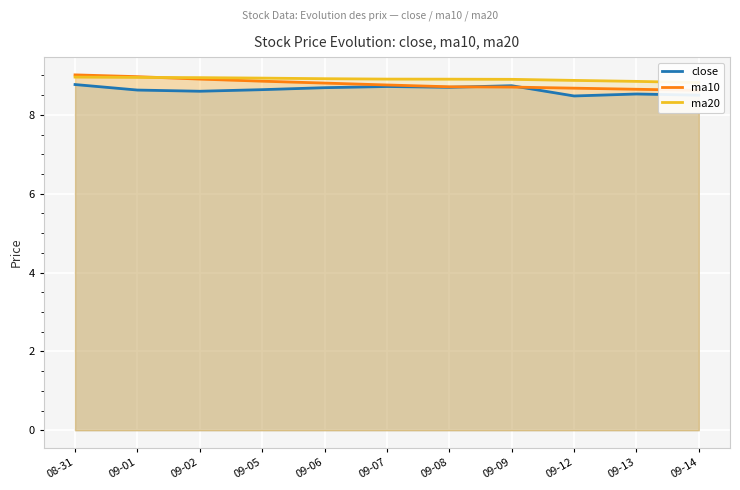

What is the maximum value shown in the chart?

9.0